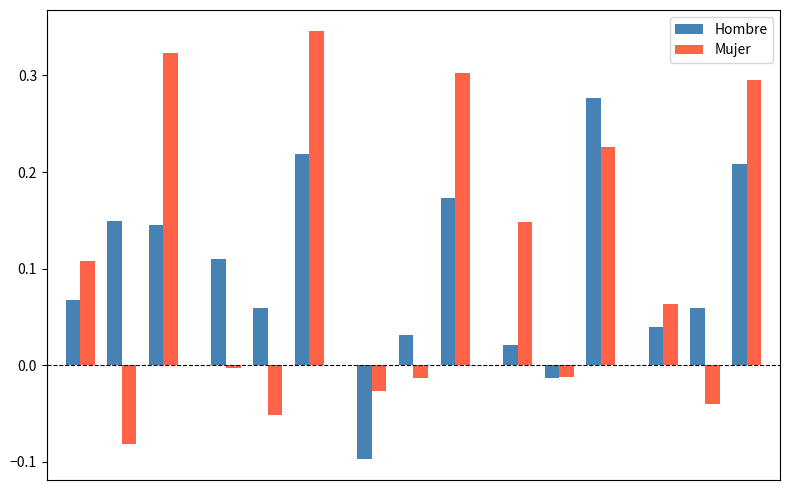

What is the sum of all Mujer values?

1.6